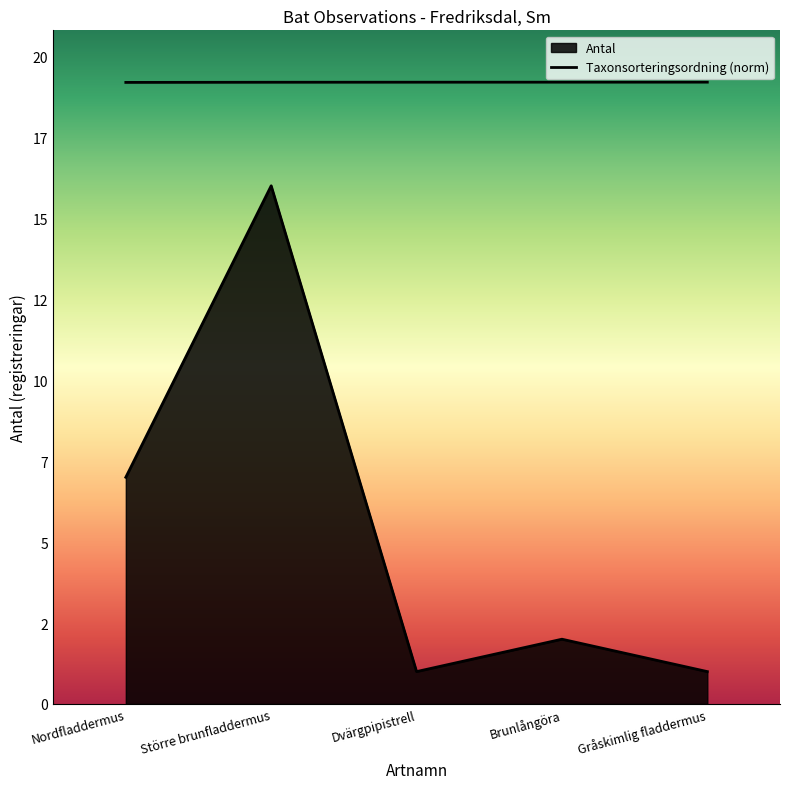

At Gråskimlig fladdermus, list the series in order from largest to smallest.

Taxonsorteringsordning, Antal